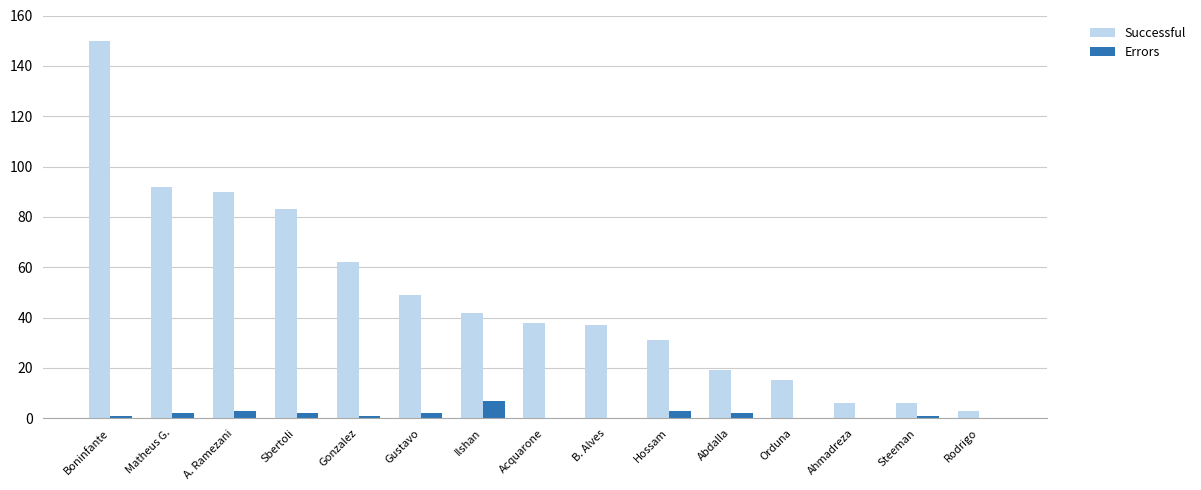

Where does the Successful series first go above 38?

Boninfante